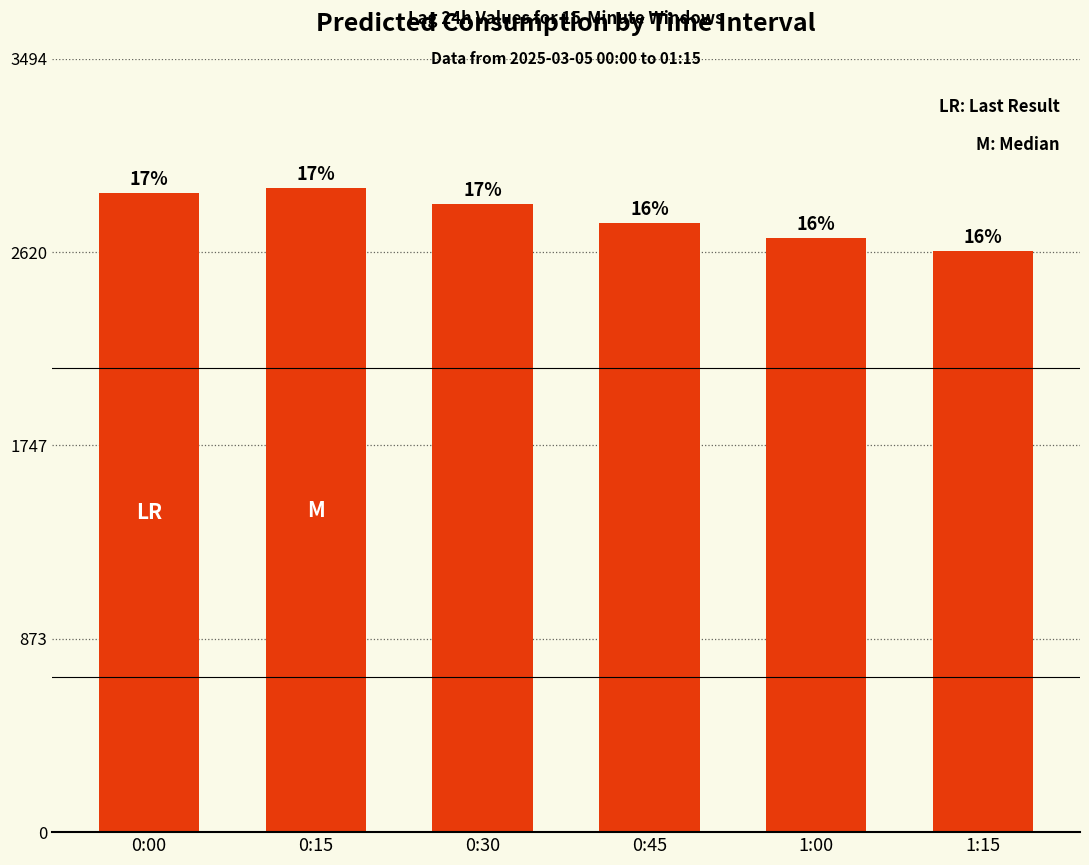

Are the bars horizontal?

No